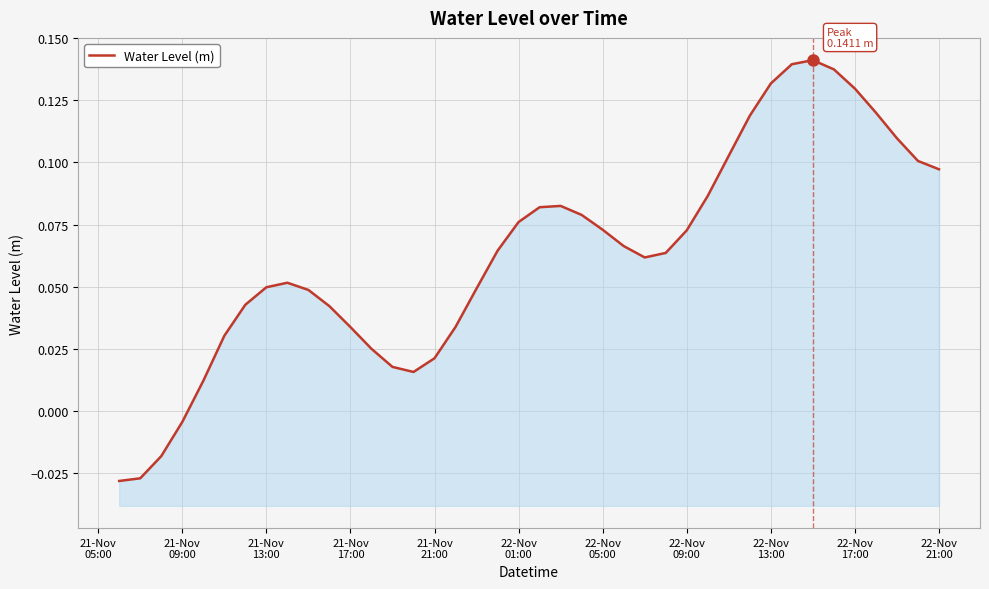

True or false: the data has more than 2 interior local peaks.

True